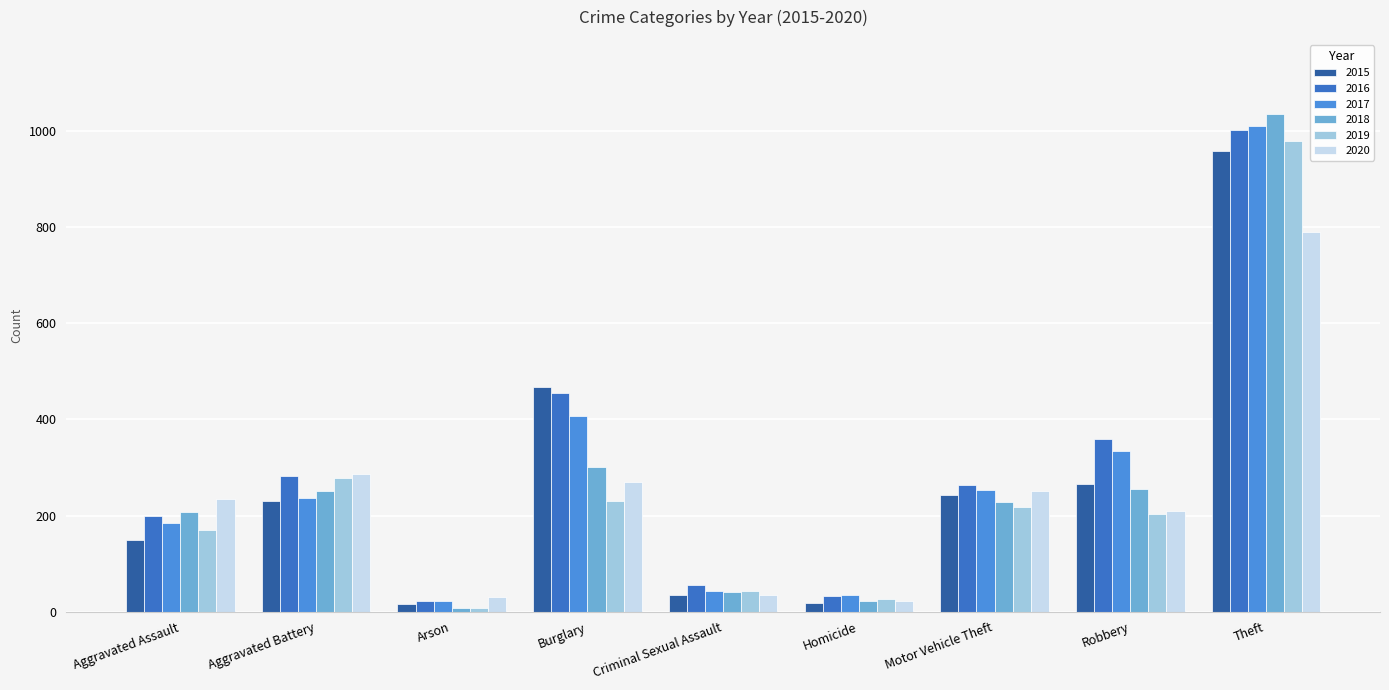

At which category is the sum across all series the highest?

Theft